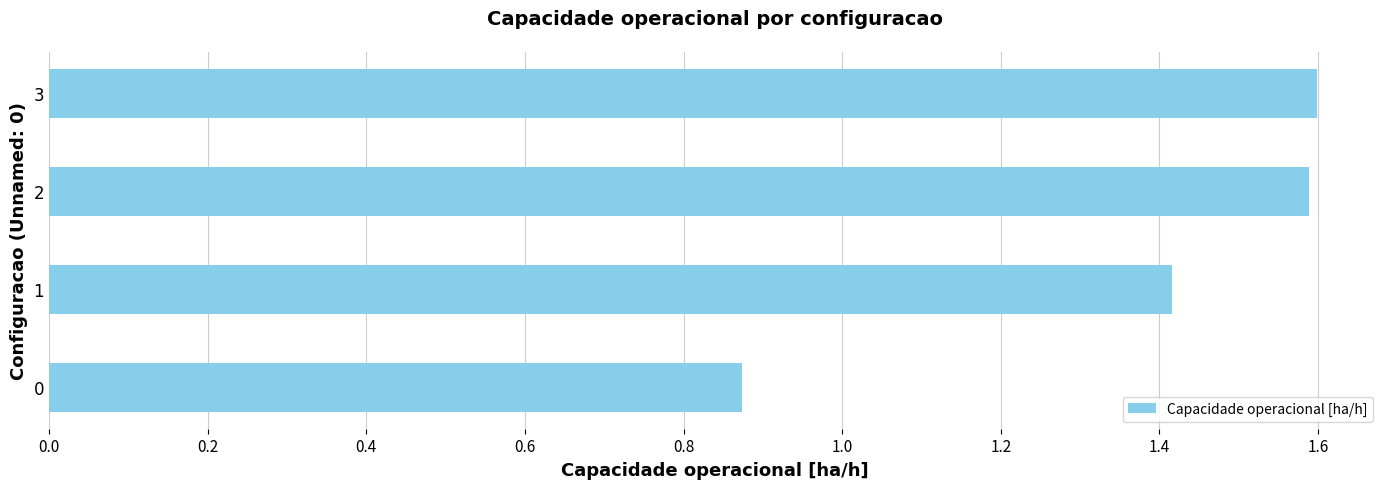

What is the difference between the second highest and minimum values?

0.7